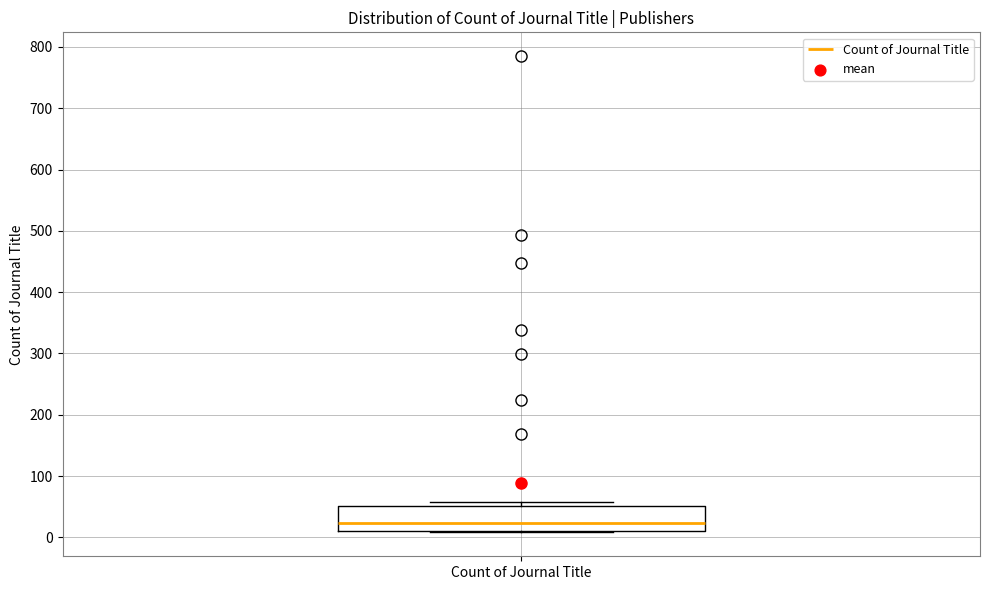

Where is the lower edge of the box for Count of Journal Title on the y-axis? The values are not printed on the chart, so give them approximately, as read against the axis.

10